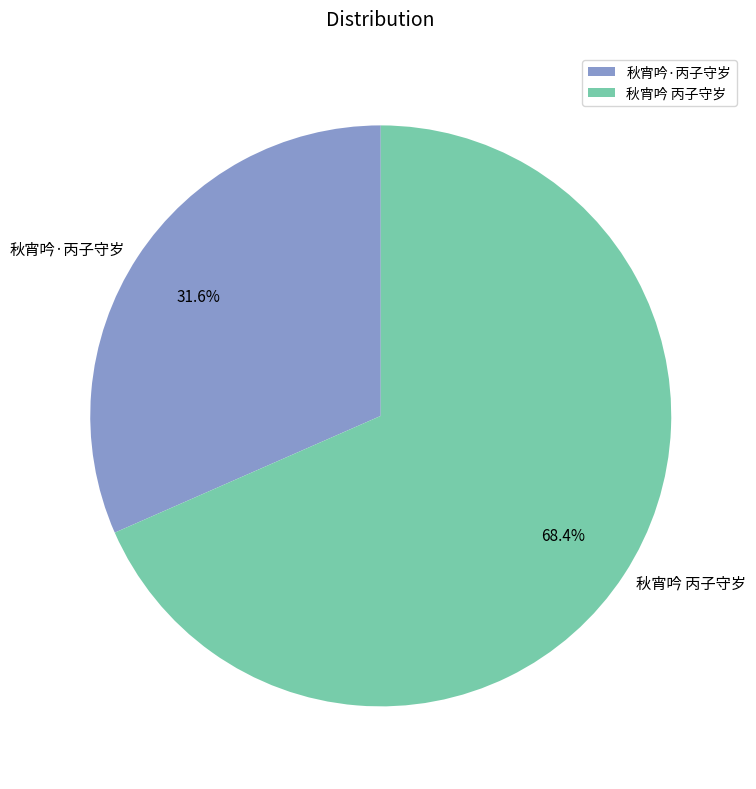

To the nearest percent, what is the average slice percentage?

50%